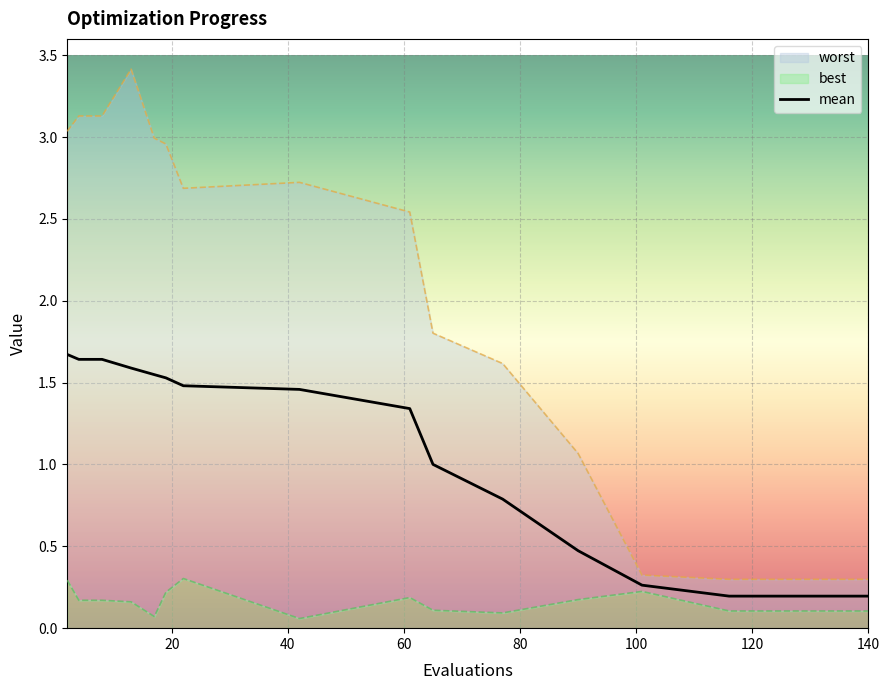

Which series has the largest total across all categories?

worst